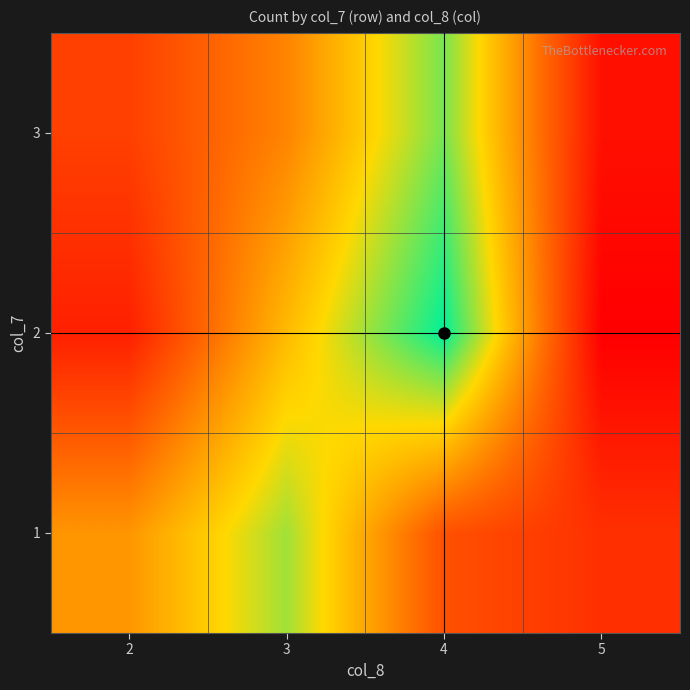

What is the greatest value displayed?

22